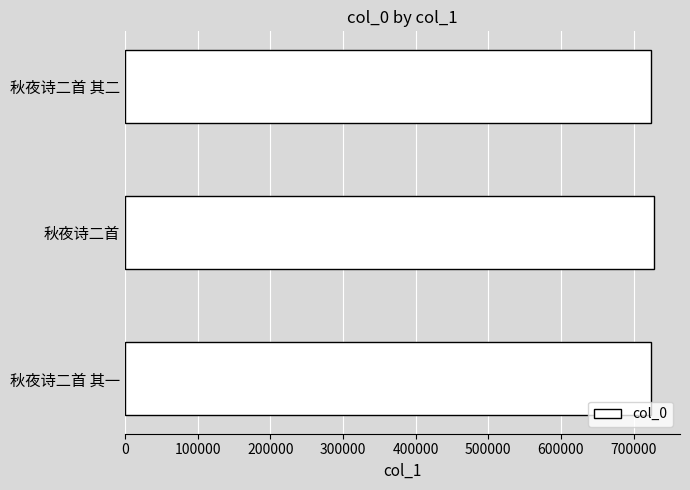

What is the sum of the values at 秋夜诗二首 其一 and 秋夜诗二首?

1451738